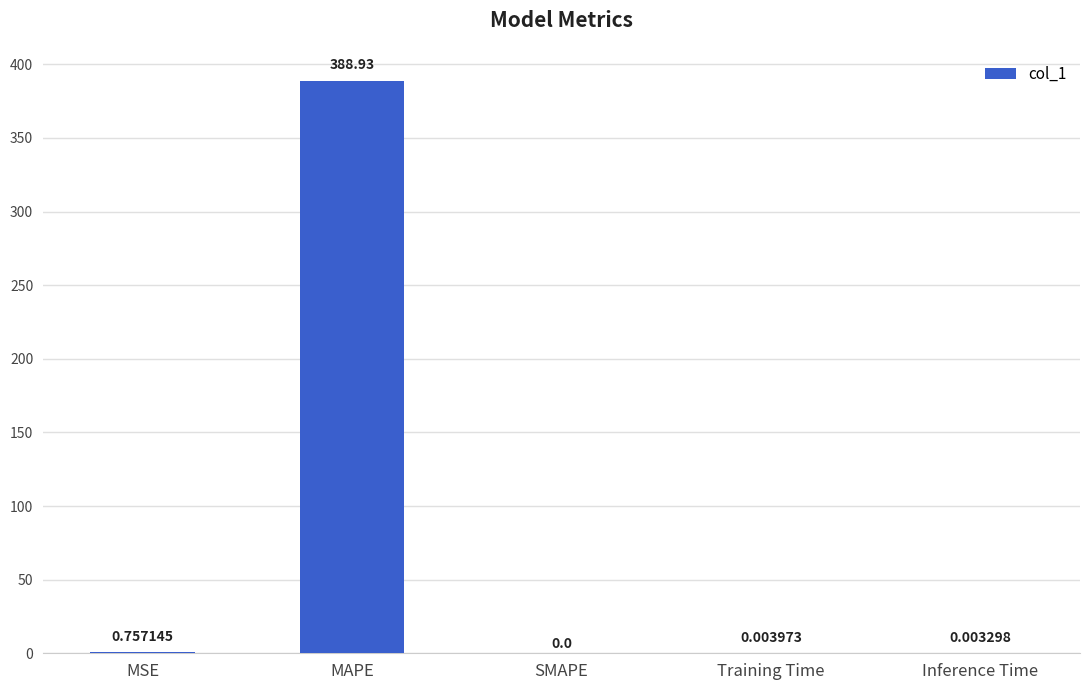

Are the bars grouped side by side (vs. stacked)?

No